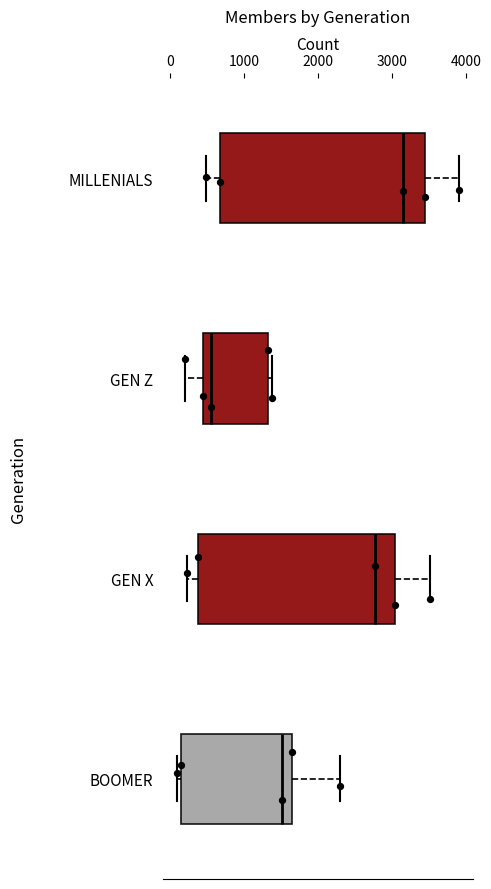

Reading bottom to top, read every box against the x-axis: the position of its median line, the range the box covers, and the ends of its whiskers. The values are not printed on the chart, so give them approximately, as read against the axis.

BOOMER: median 1500, box 100 to 1700, whiskers 100 (just left of the box's left edge) to 2300
GEN X: median 2800, box 400 to 3000, whiskers 200 to 3500
GEN Z: median 600, box 400 to 1300, whiskers 200 to 1400
MILLENIALS: median 3100, box 700 to 3400, whiskers 500 to 3900